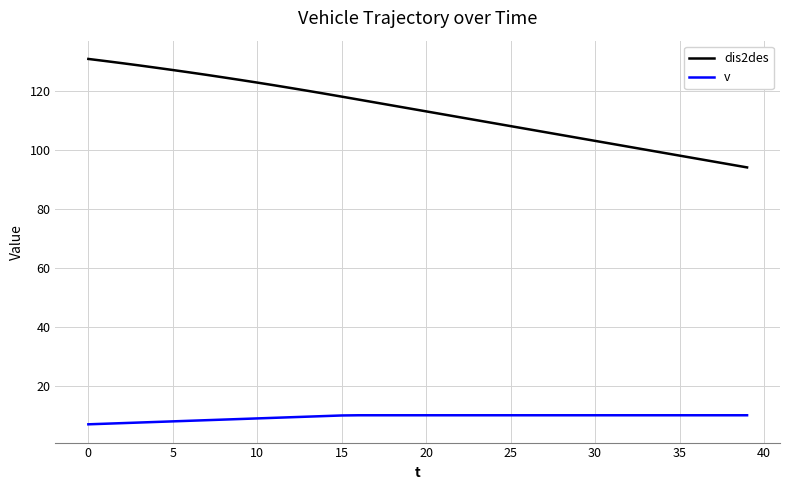

What are all the series names shown in the legend?

dis2des, v